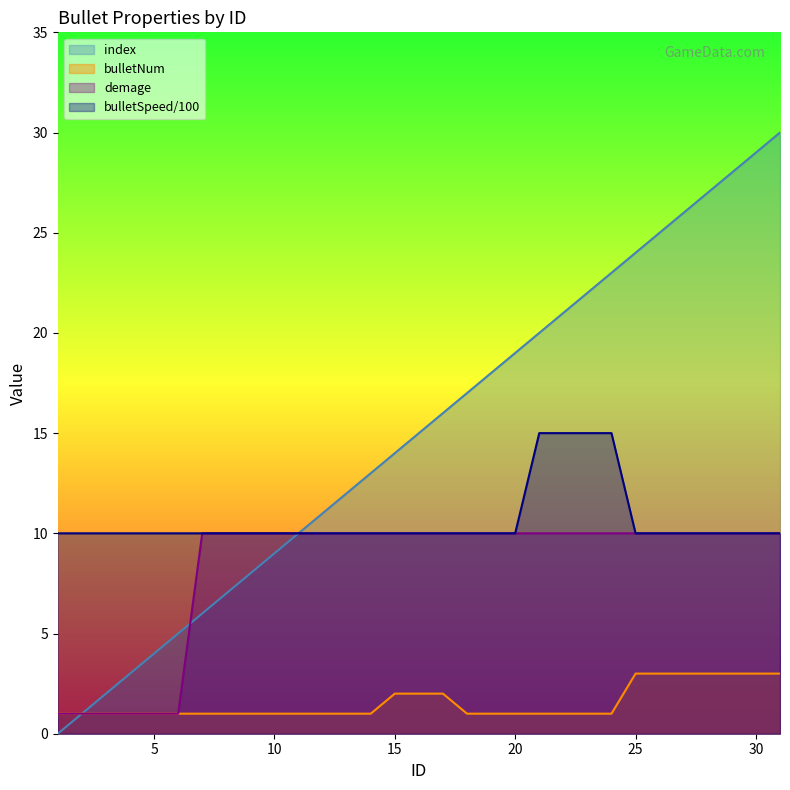

Rank the series at 22 from highest to lowest value.

index, bulletSpeed, demage, bulletNum